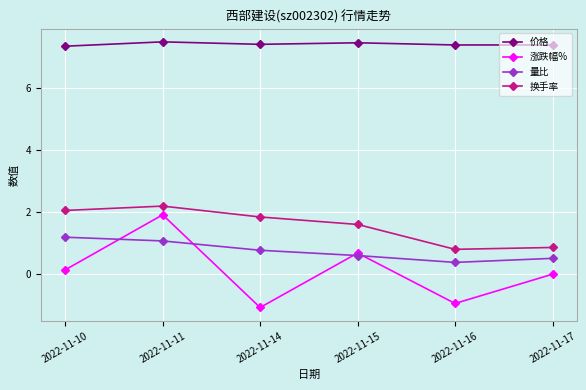

Where is 涨跌幅% nearest to the value 0?

2022-11-17